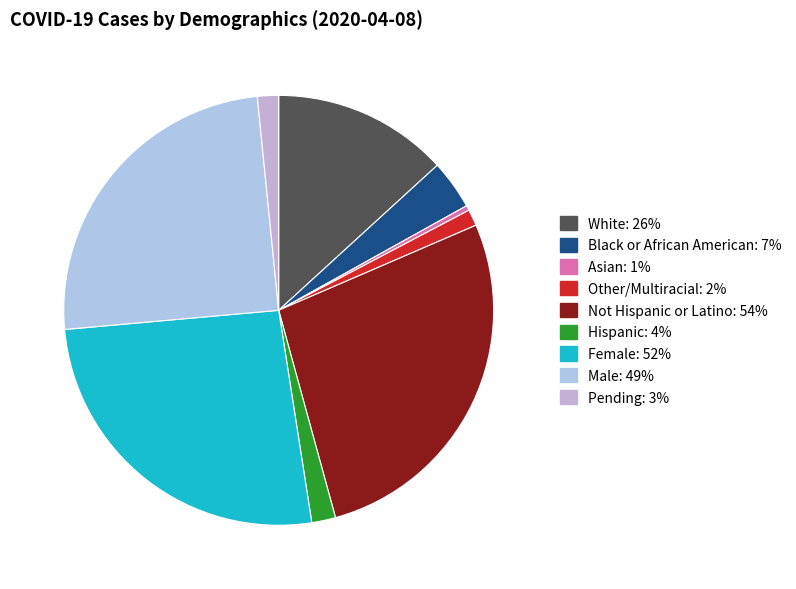

What is the smallest slice in the pie chart?

Asian